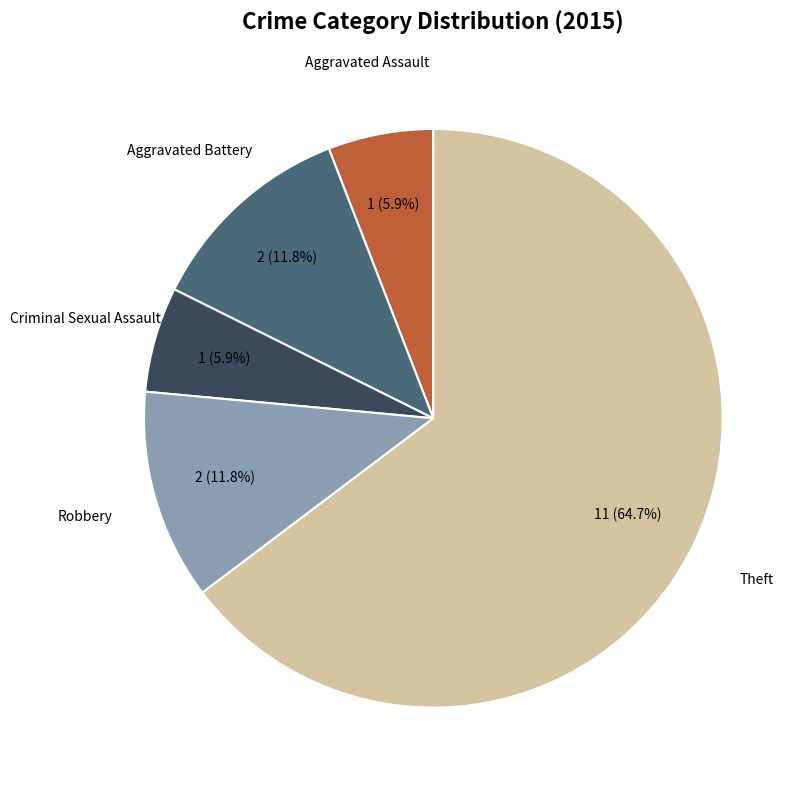

What is the largest slice in the pie chart?

Theft